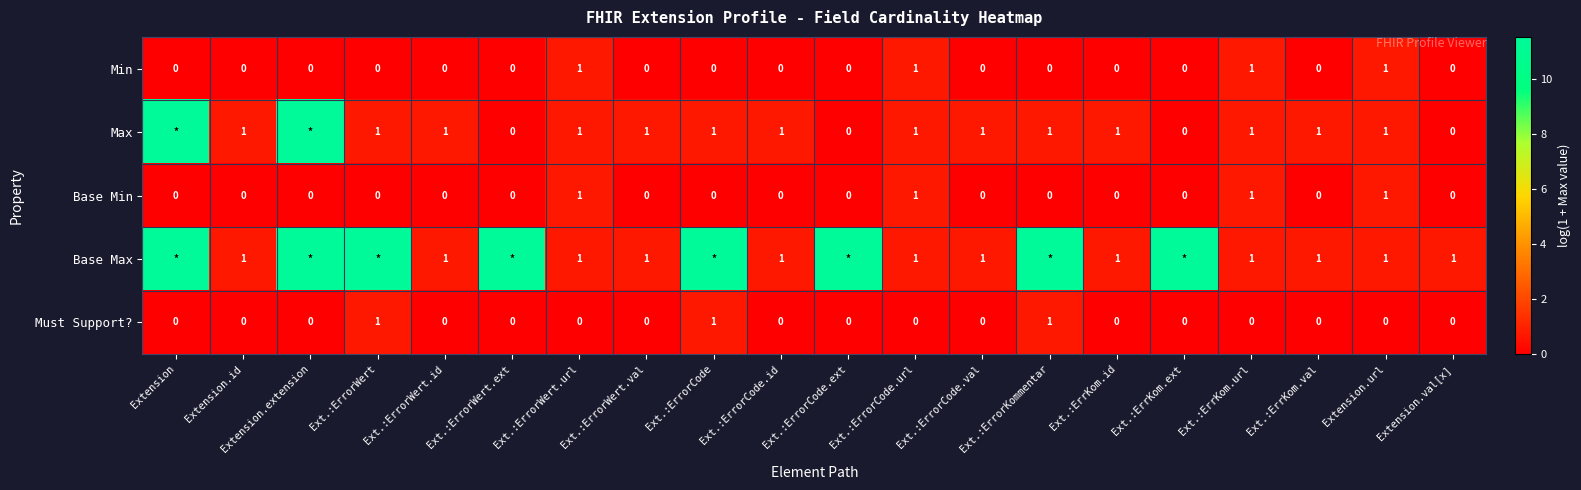

What is the difference between the highest and lowest values at Ext.:ErrKom.url?

1.0